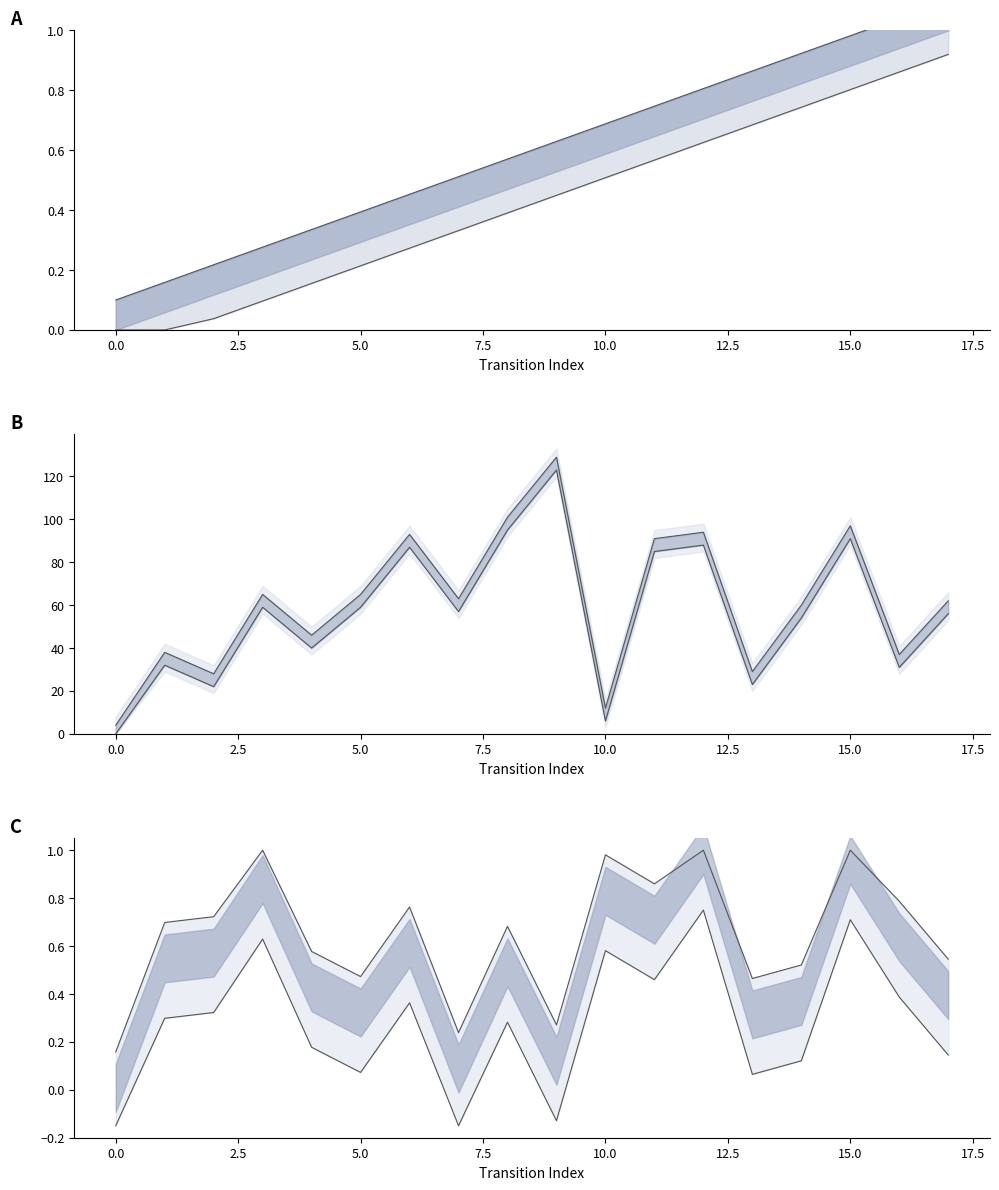

Rank the categories by value from lowest to highest.

0, 1, 2, 3, 4, 5, 6, 7, 8, 9, 10, 11, 12, 13, 14, 15, 16, 17